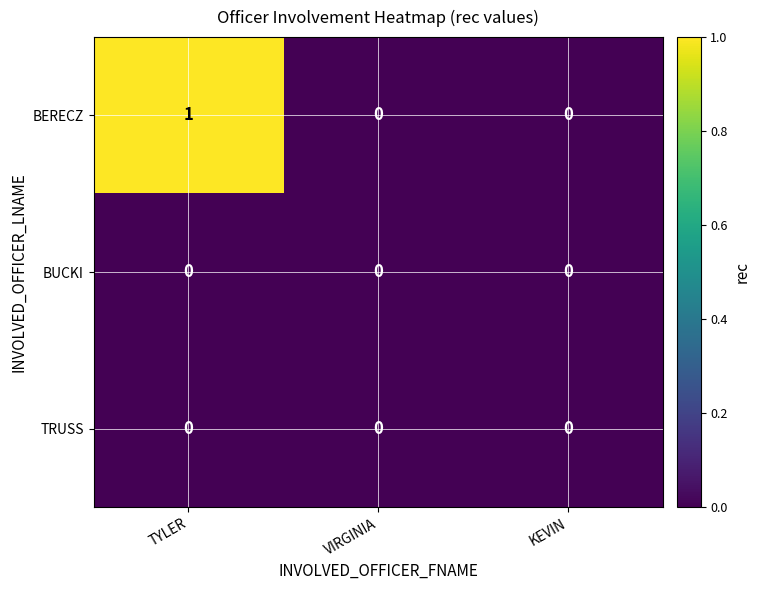

Reading right to left, transcribe all the data shown in this chart.

BERECZ: KEVIN=0	VIRGINIA=0	TYLER=1
BUCKI: KEVIN=0	VIRGINIA=0	TYLER=0
TRUSS: KEVIN=0	VIRGINIA=0	TYLER=0